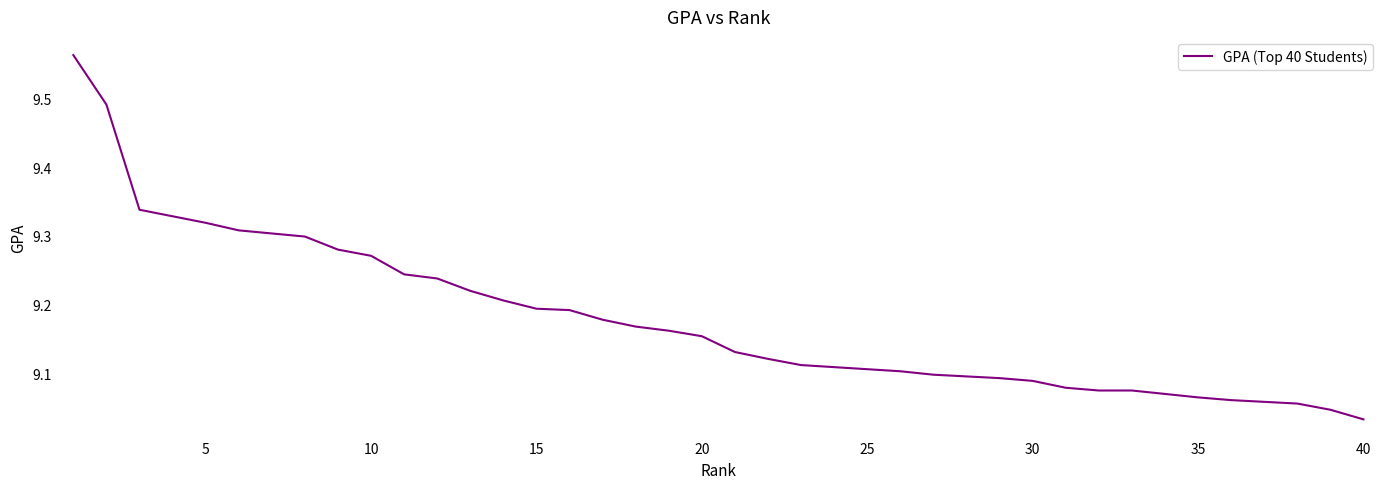

True or false: there are more than 1 points higher than both neighbors.

False